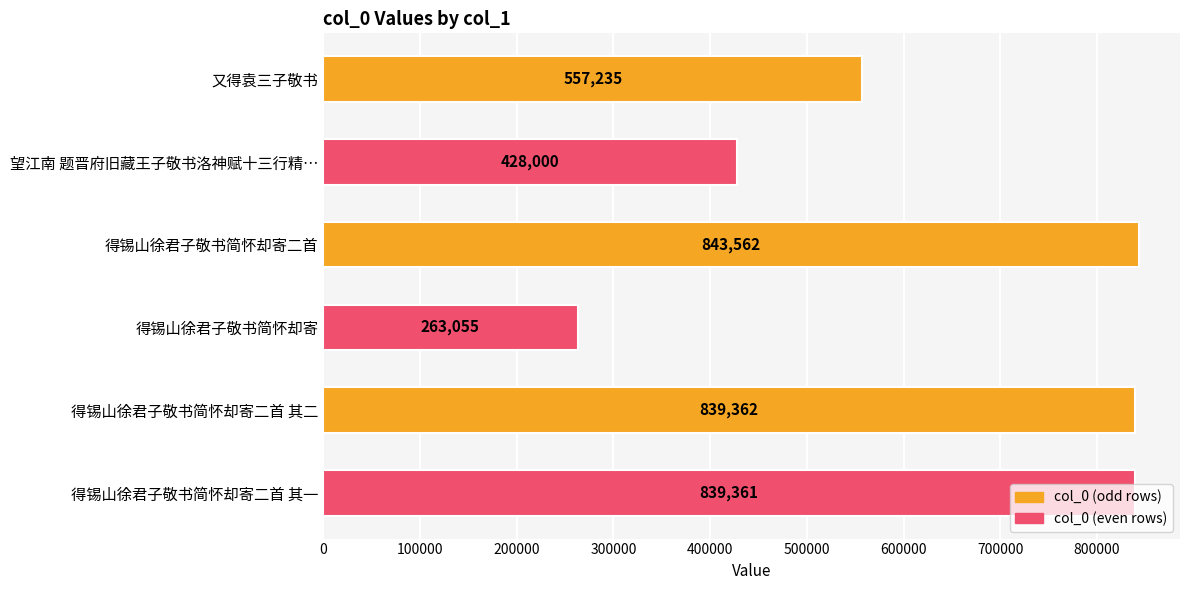

Does the chart contain stacked bars?

No